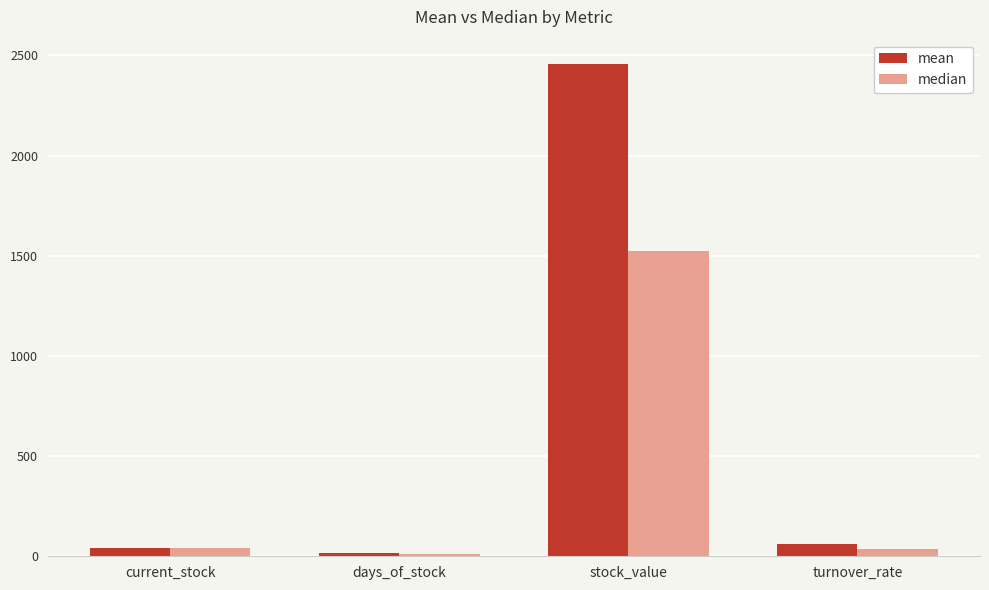

The median series shows 35.8 at turnover_rate. True or false?

True